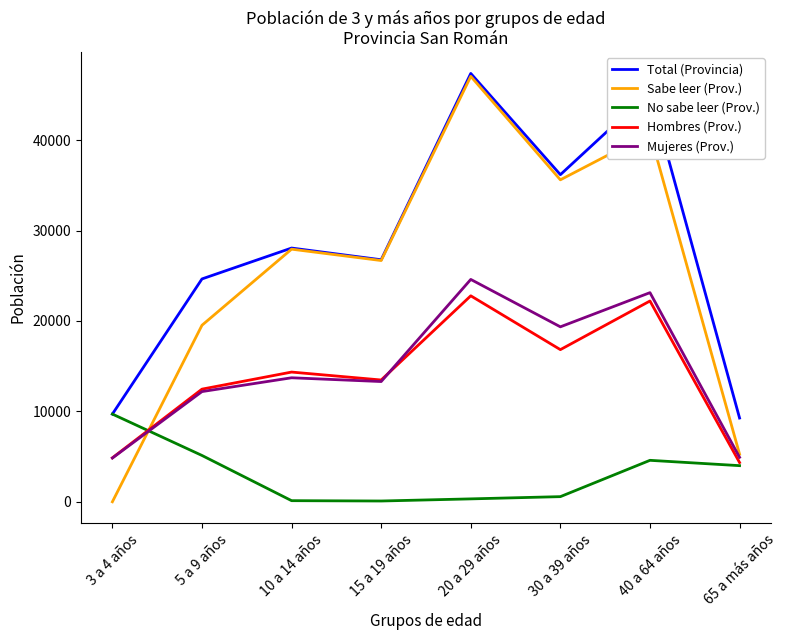

Does the chart have visible grid lines?

No